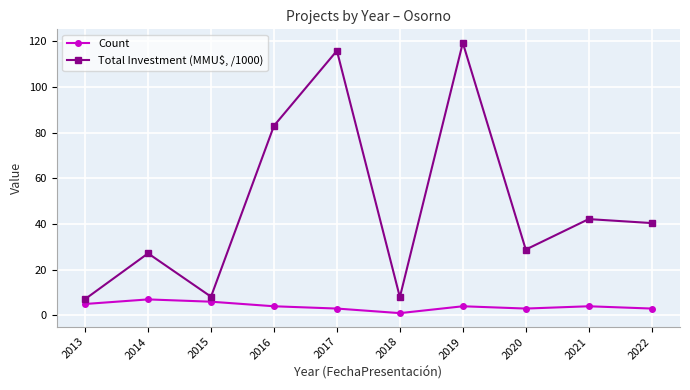

Rank the series by their maximum value, from highest to lowest.

Total Investment (MMU$, /1000), Count